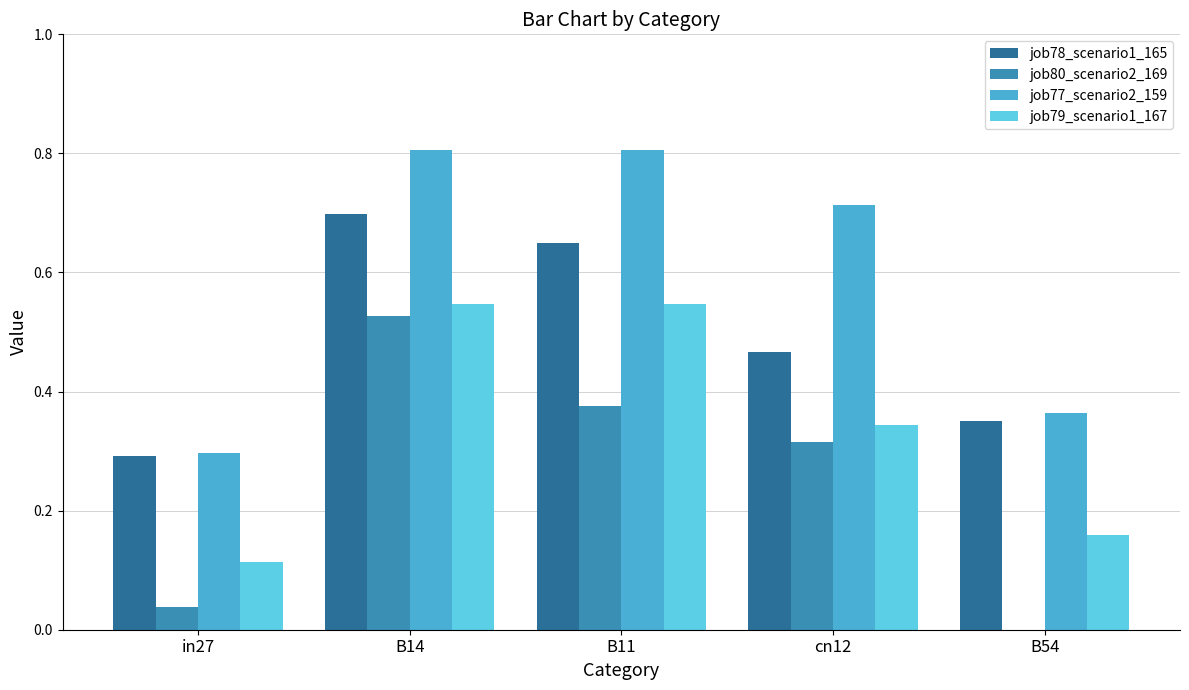

At which category is the sum across all series the highest?

B14